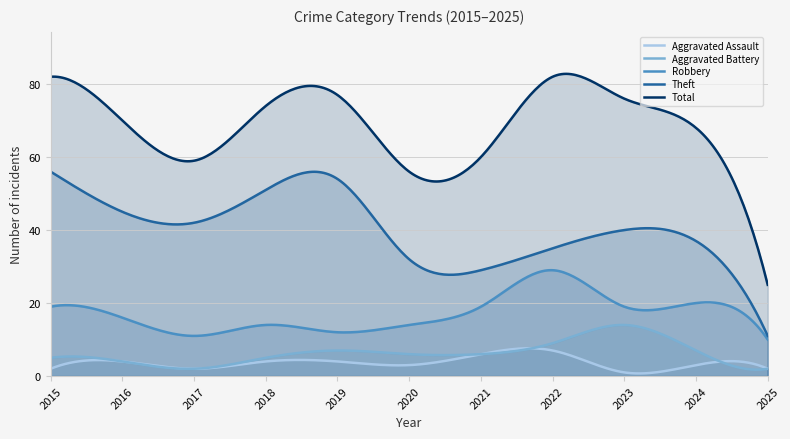

True or false: Aggravated Battery and Total intersect in this chart.

False